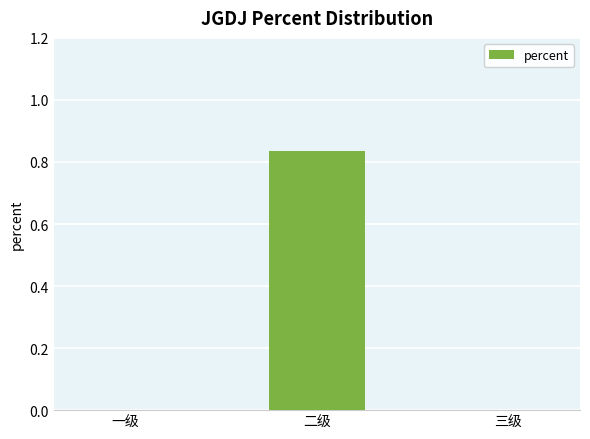

Between 二级 and 三级, which is larger?

二级